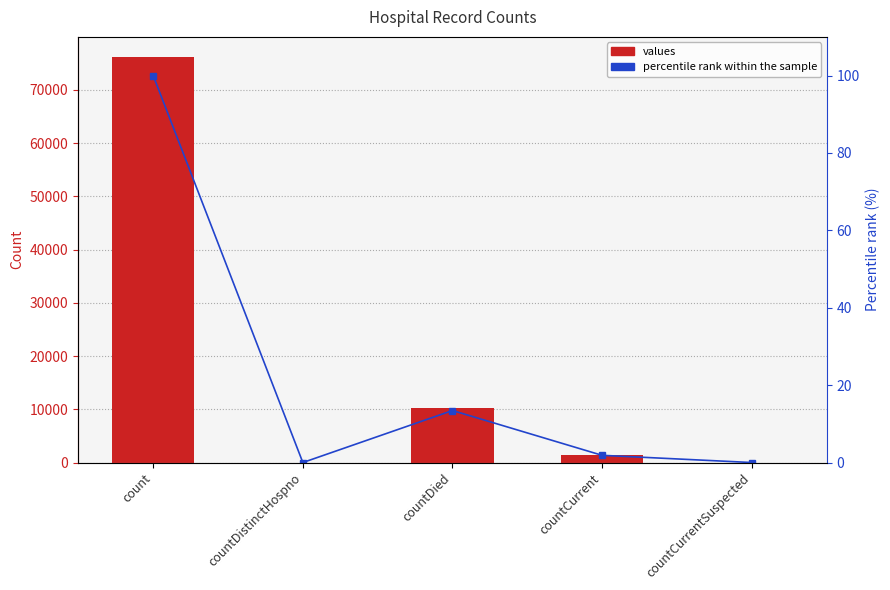

Reading left to right, list all the values displayed in this chart.

values: 76126.0	0.0	10231.0	1418.0	0.0
percentile rank within the sample: 100.0	0.0	13.4	1.9	0.0